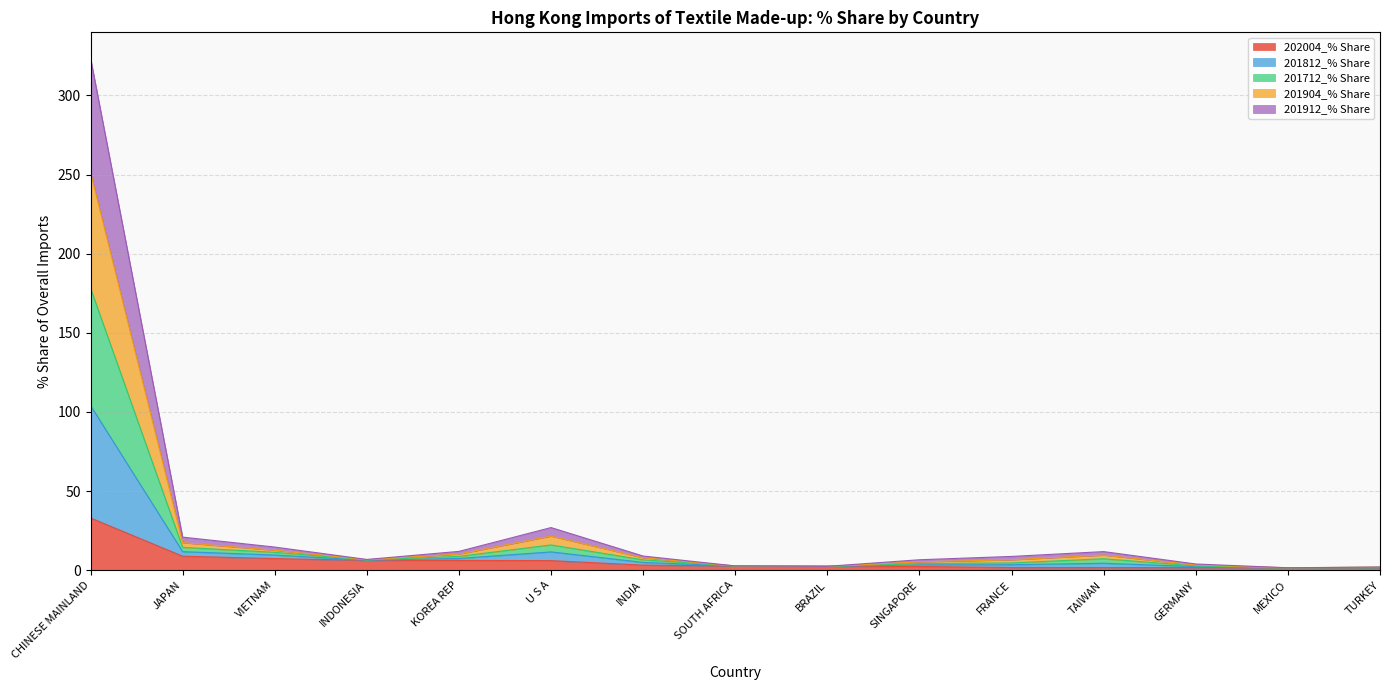

At which category is the sum across all series the highest?

CHINESE MAINLAND